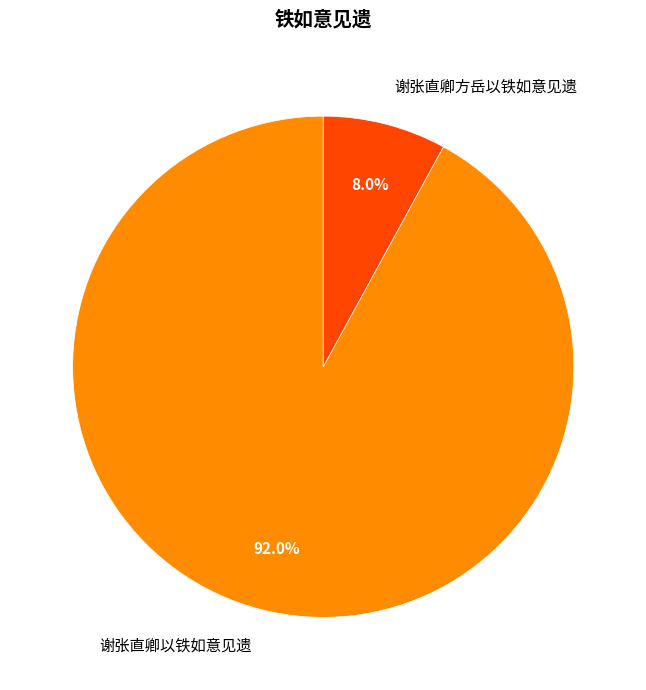

To the nearest percent, what portion does 谢张直卿方岳以铁如意见遗 represent?

8%